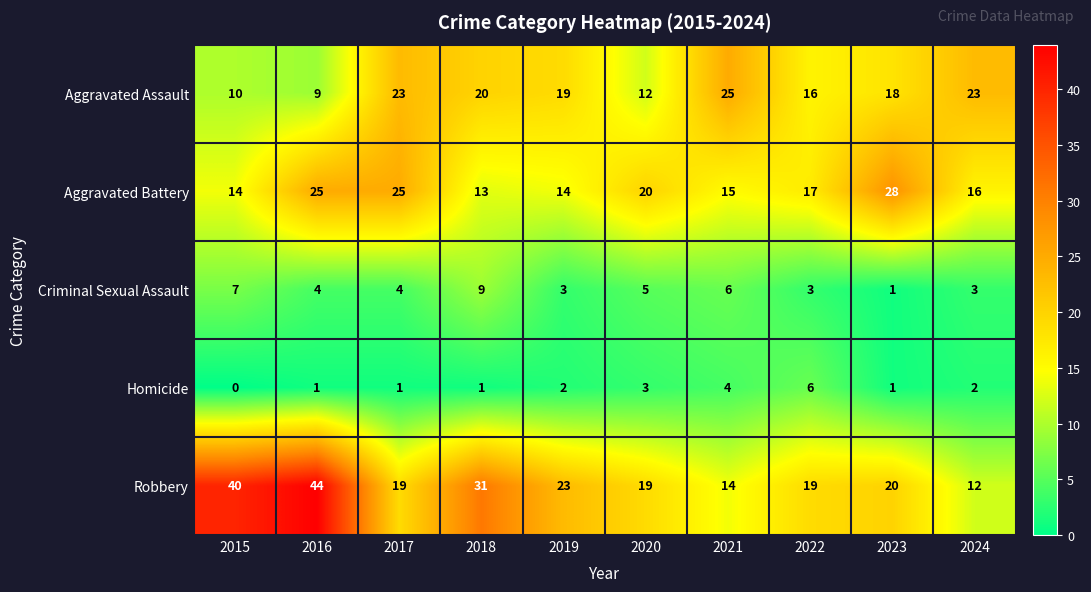

What is the average value of the Aggravated Assault series?

18